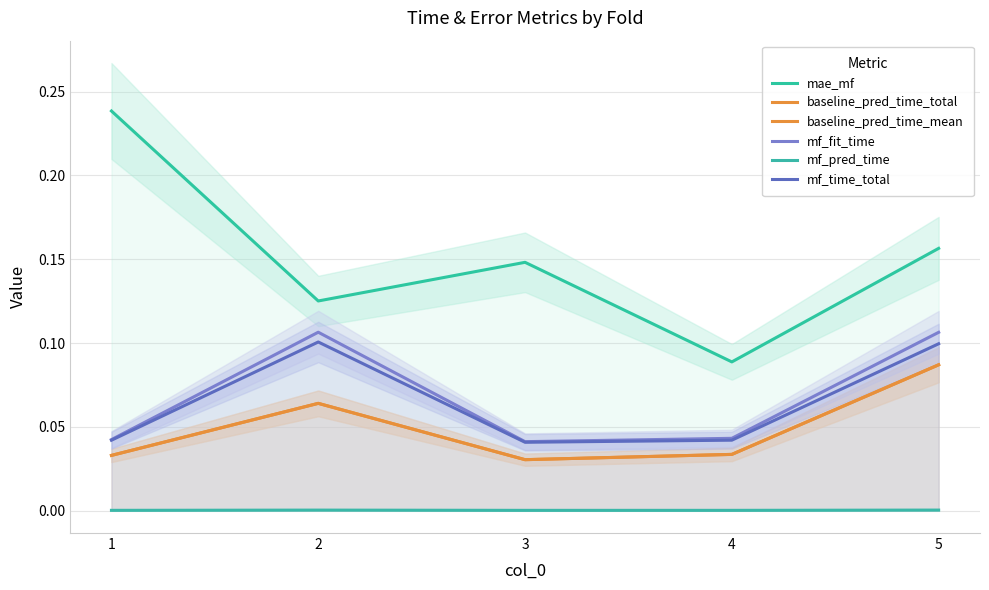

List the series in order of their peak value, lowest first.

mf_pred_time, baseline_pred_time_total, baseline_pred_time_mean, mf_time_total, mf_fit_time, mae_mf